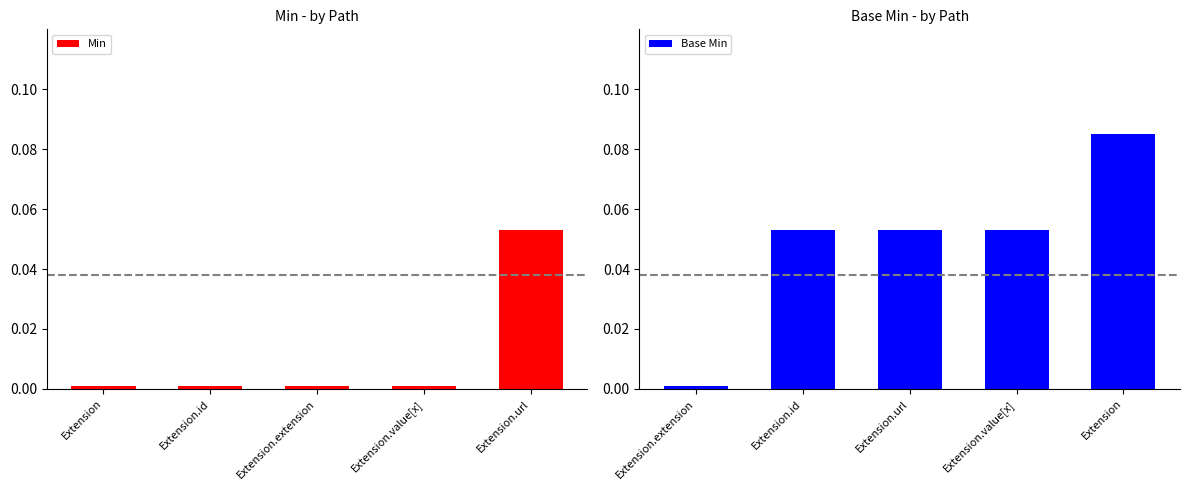

List the series in order of their overall mean, highest first.

Base Min, Min